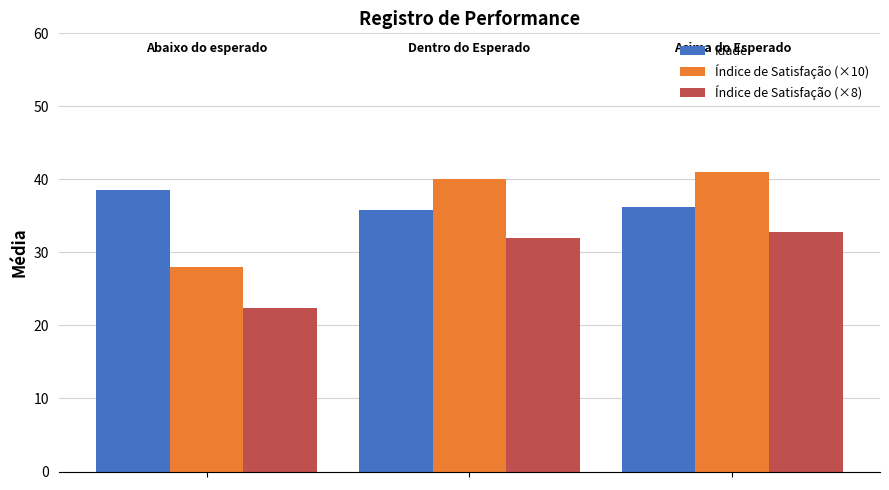

Which series has the widest spread of values?

Índice de Satisfação (×10)